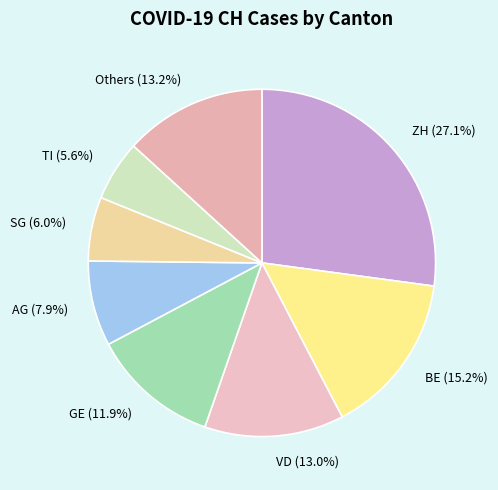

What percentage is NOT represented by BE (15.2%)?

84.8%